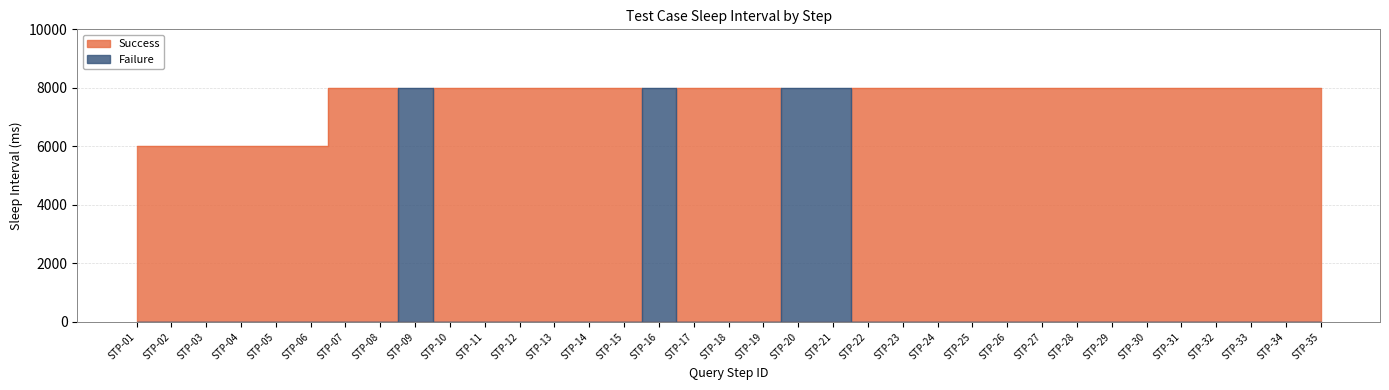

What is the value of the Success point at the 33rd from the left?

8000